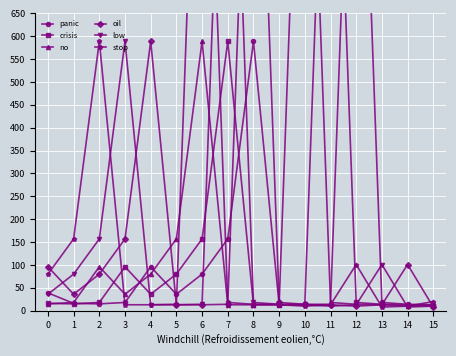

At which category does stop reach its first local valley?

10